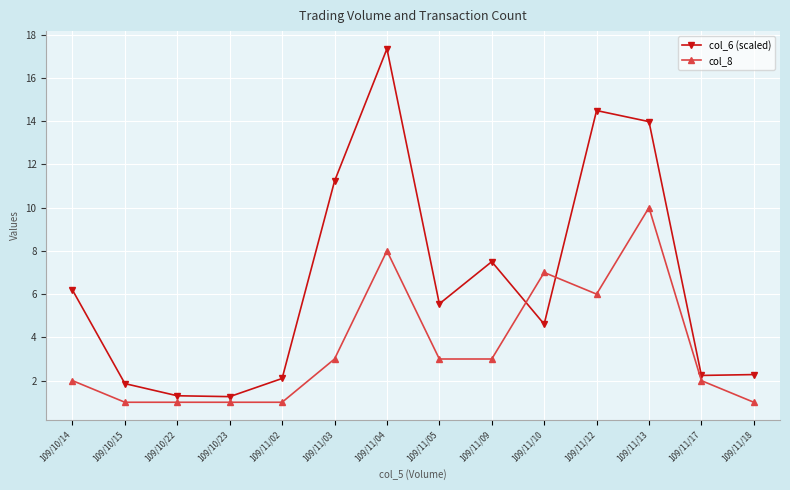

What is the difference between the col_6 (scaled) values at 109/10/15 and 109/11/17?

0.4